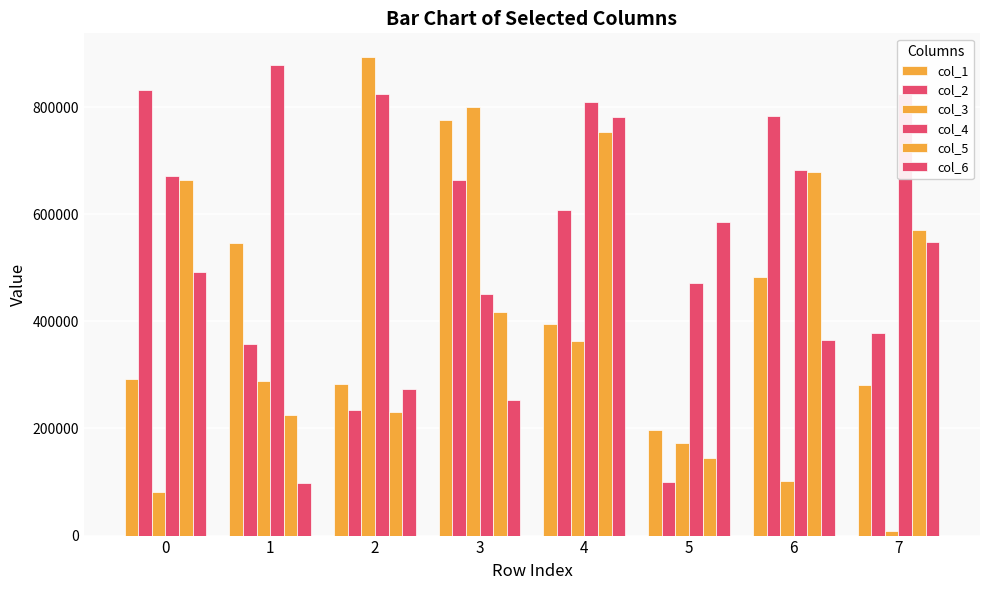

Where is col_1 nearest to the value 486240?

6